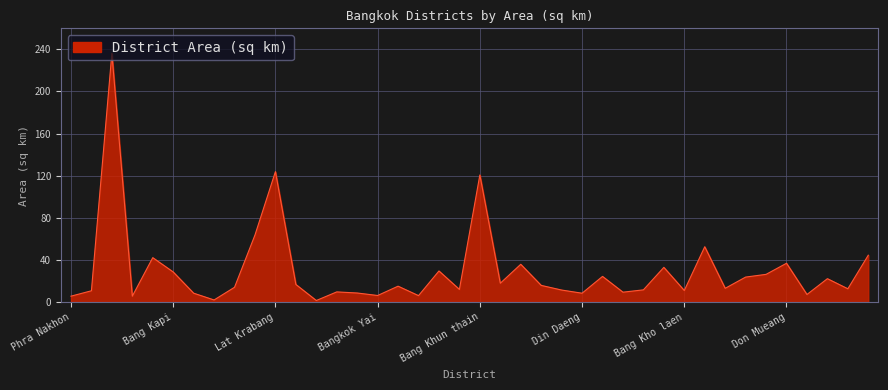

Does the chart have visible grid lines?

Yes